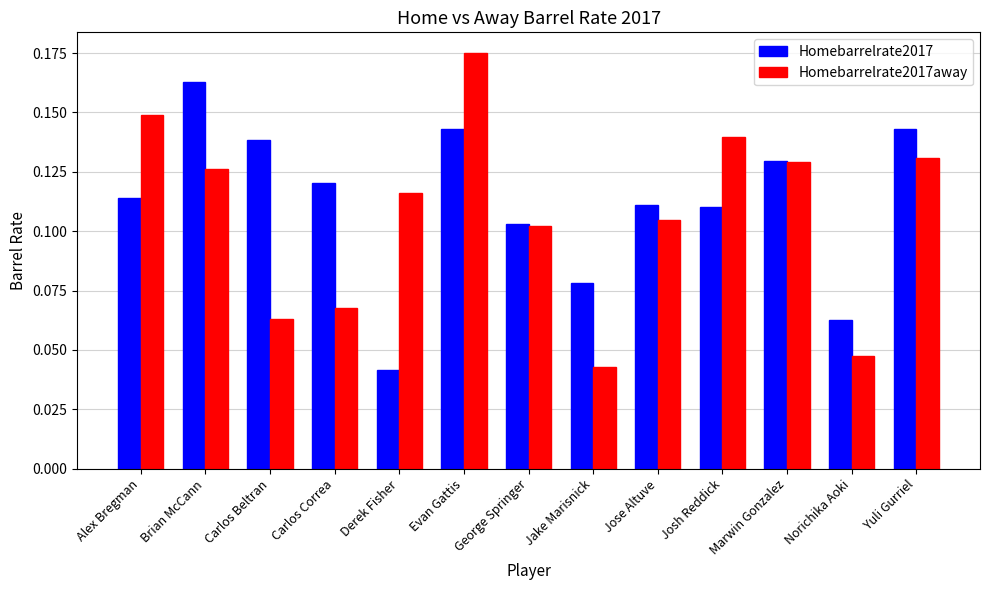

At how many categories does at least one series exceed 0?

13